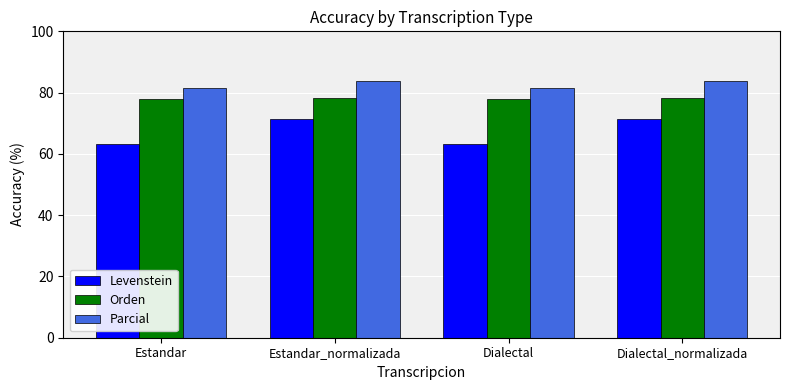

What is the sum of all Orden values?

312.5